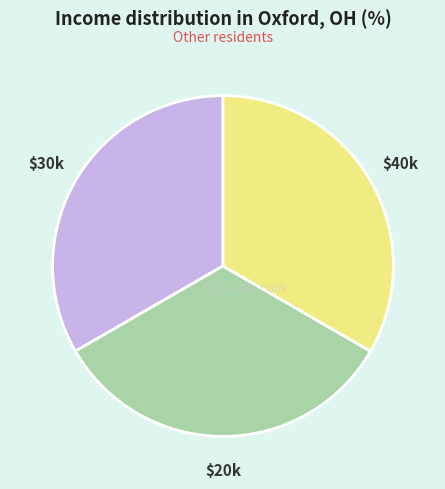

True or false: $40k accounts for 33% of the total.

True